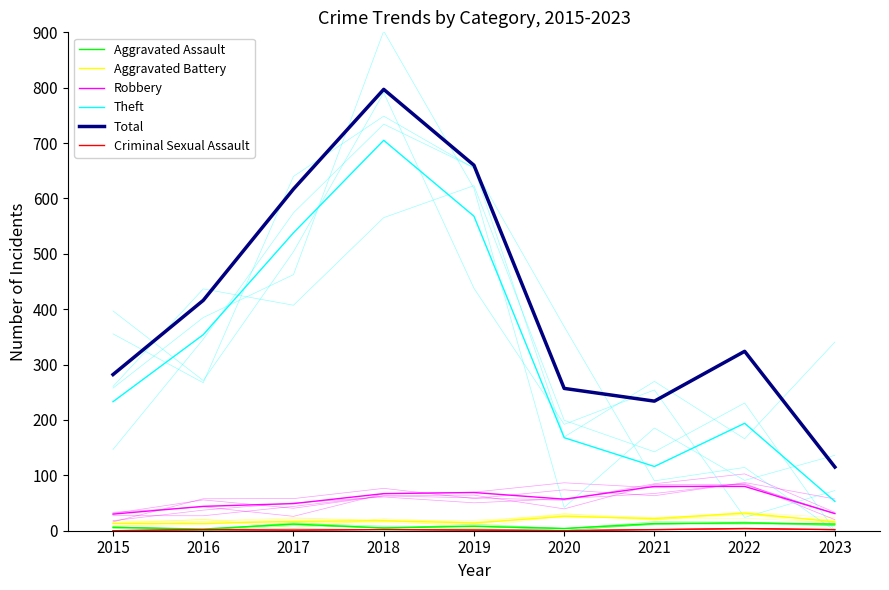

Reading left to right, what are all the values shown in this chart?

Aggravated Assault: 2015=6	2016=3	2017=12	2018=5	2019=8	2020=4	2021=13	2022=14	2023=12
Aggravated Battery: 2015=13	2016=13	2017=17	2018=18	2019=14	2020=26	2021=22	2022=32	2023=16
Robbery: 2015=30	2016=44	2017=49	2018=67	2019=69	2020=57	2021=80	2022=80	2023=31
Theft: 2015=233	2016=354	2017=538	2018=705	2019=568	2020=168	2021=116	2022=194	2023=53
Total: 2015=282	2016=416	2017=617	2018=797	2019=660	2020=257	2021=234	2022=324	2023=115
Criminal Sexual Assault: 2015=0	2016=2	2017=1	2018=2	2019=1	2020=0	2021=2	2022=4	2023=2